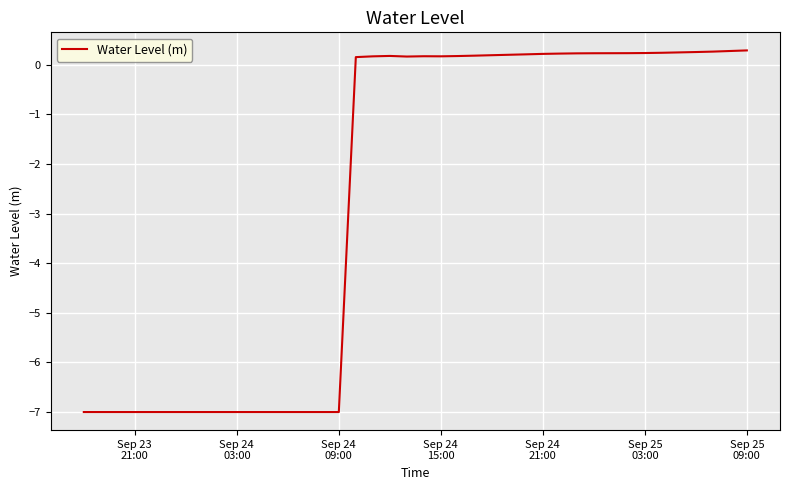

What is the greatest value displayed?

0.3